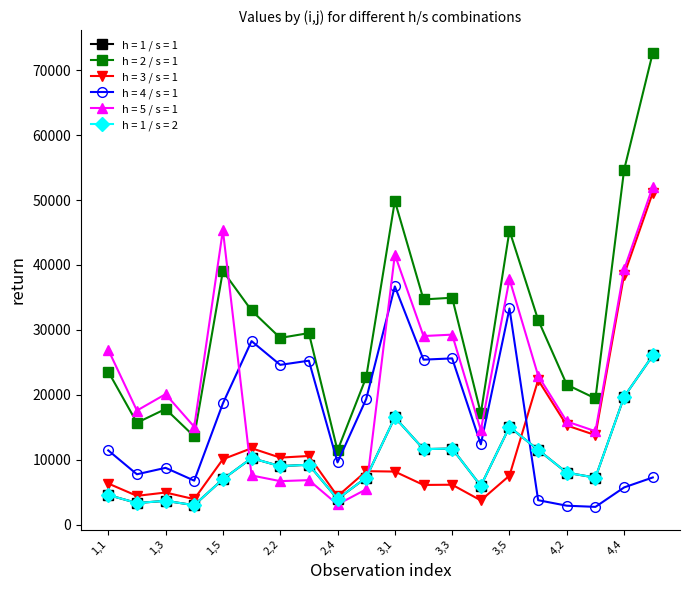

Does the chart have visible grid lines?

No